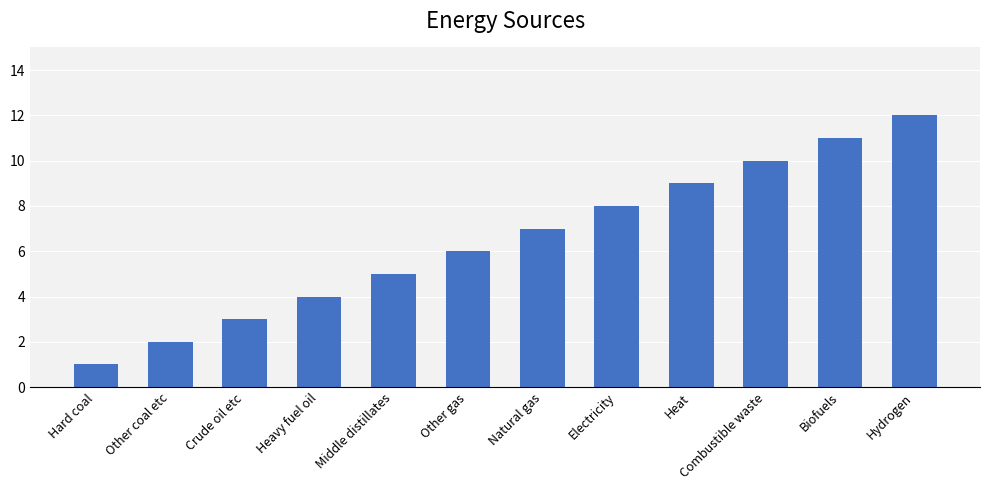

Does the chart contain any negative values?

No